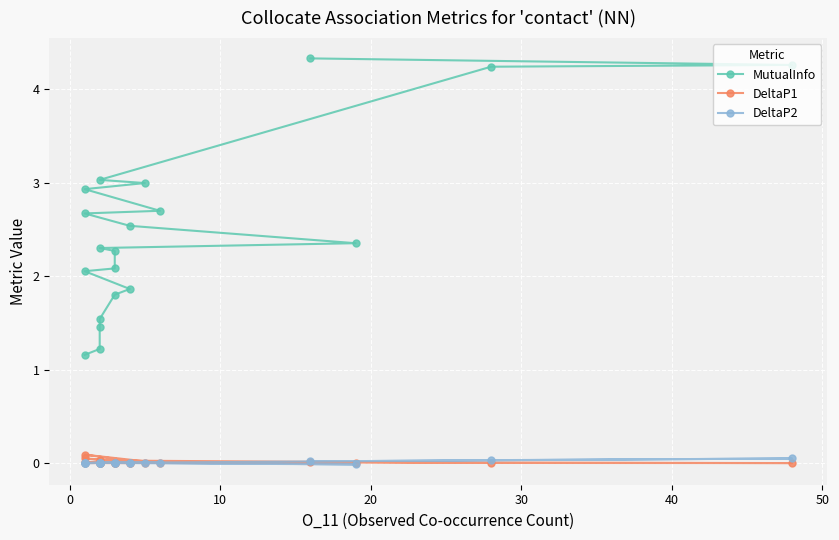

At how many categories does at least one series exceed 2?

14